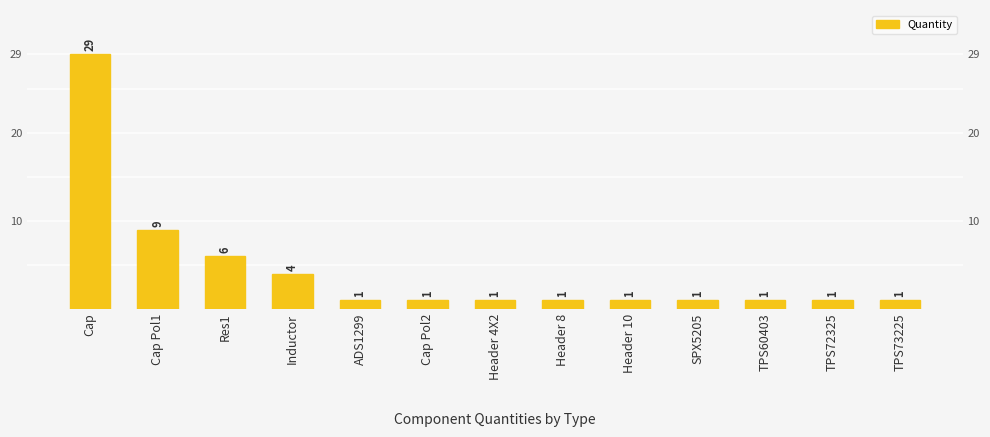

Reading left to right, what are all the values shown in this chart?

Cap=29	Cap Pol1=9	Res1=6	Inductor=4	ADS1299=1	Cap Pol2=1	Header 4X2=1	Header 8=1	Header 10=1	SPX5205=1	TPS60403=1	TPS72325=1	TPS73225=1